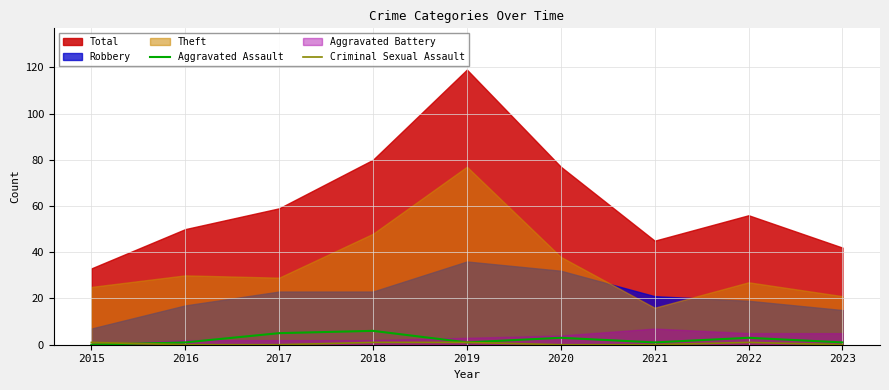

What is the maximum value for Aggravated Assault?

6